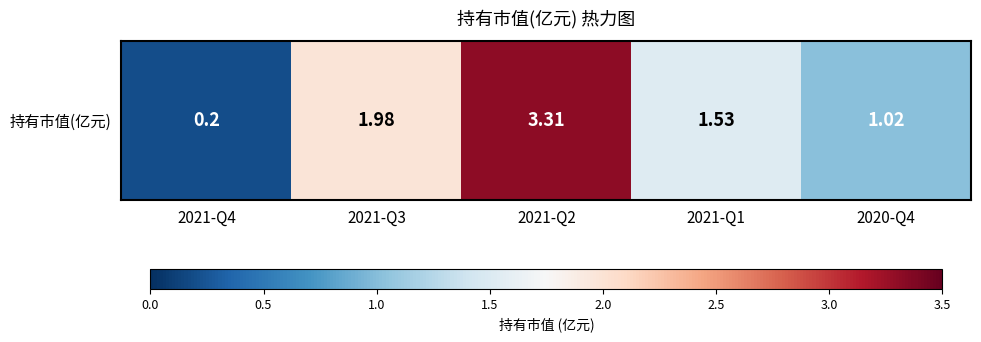

List the labels in order of value, smallest first.

2021-Q4, 2020-Q4, 2021-Q1, 2021-Q3, 2021-Q2